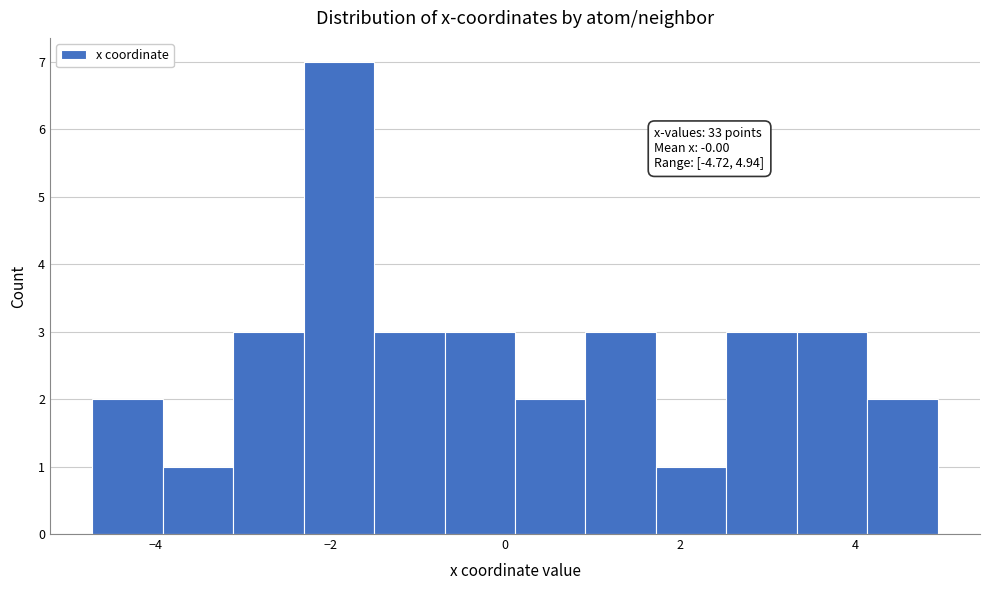

Over which range of the x-axis is the bar tallest?

-2.4 to -1.6